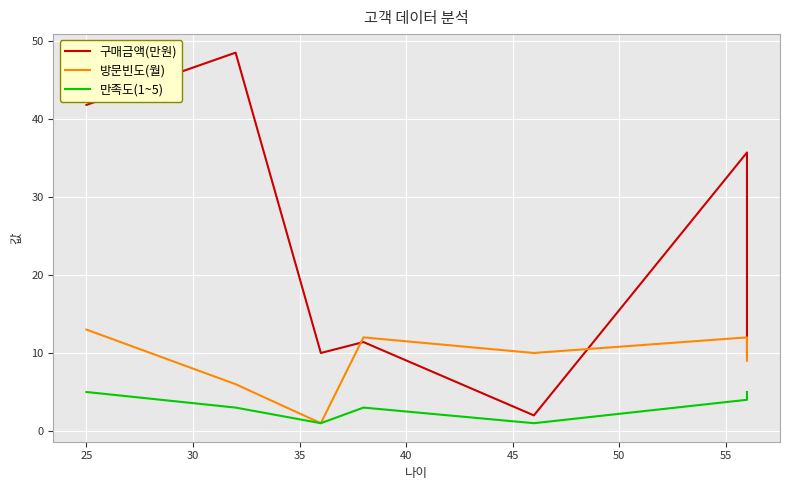

What is the average value of the 구매금액(만원) series?

22.8